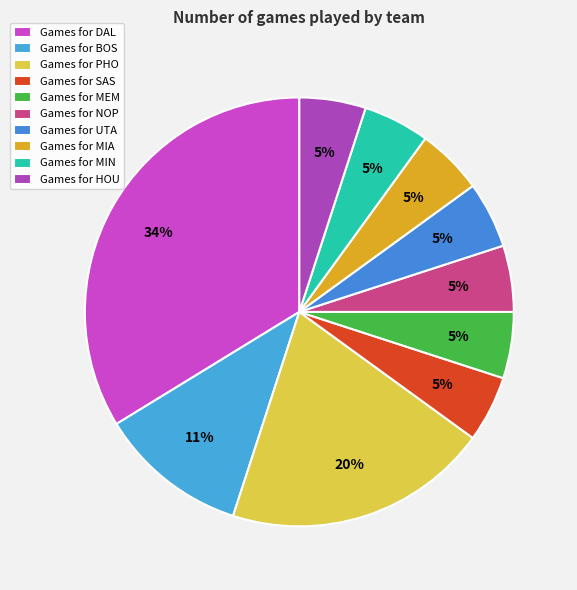

How many segments does this pie chart have?

10